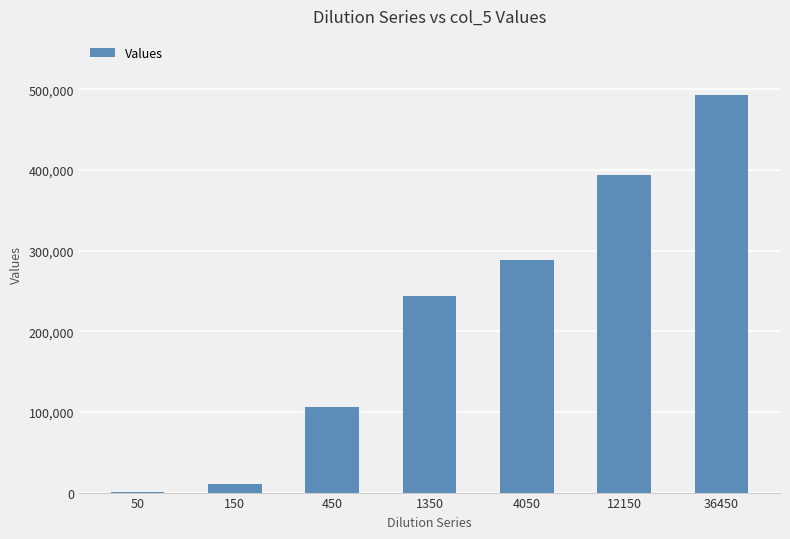

Which category has the highest value across all series?

36450